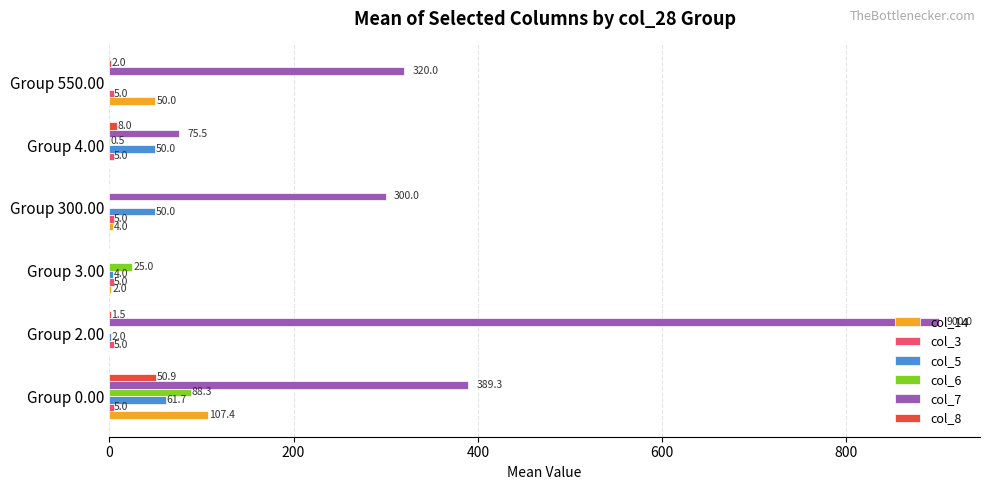

What is the sum of the col_5 values at Group 0.00 and Group 3.00?

65.7